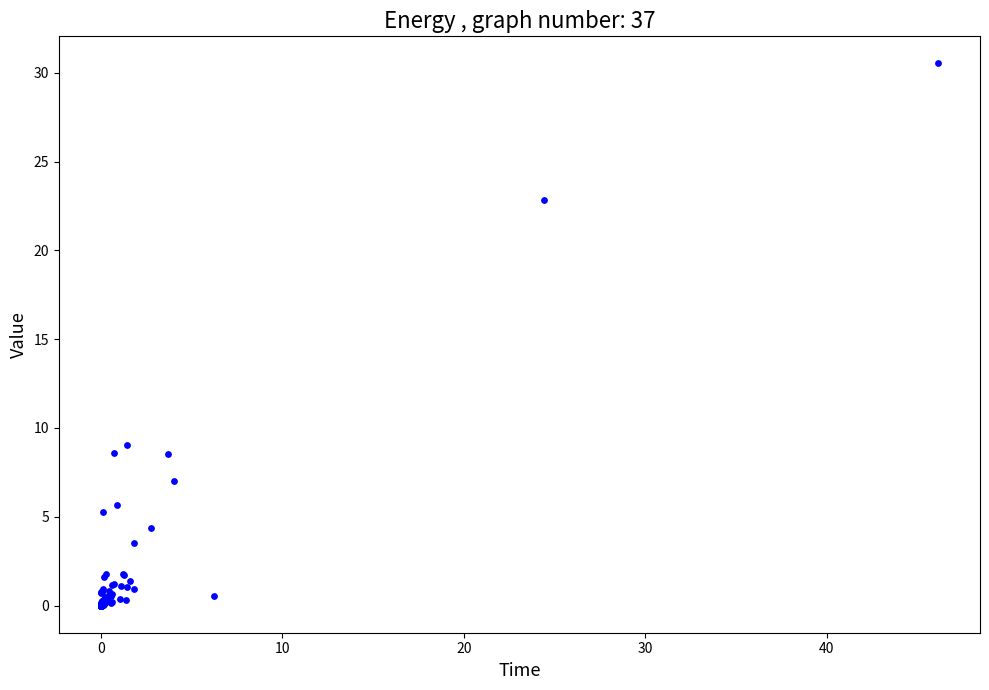

What Y value in the scatter plot is closest to 15?

9.1